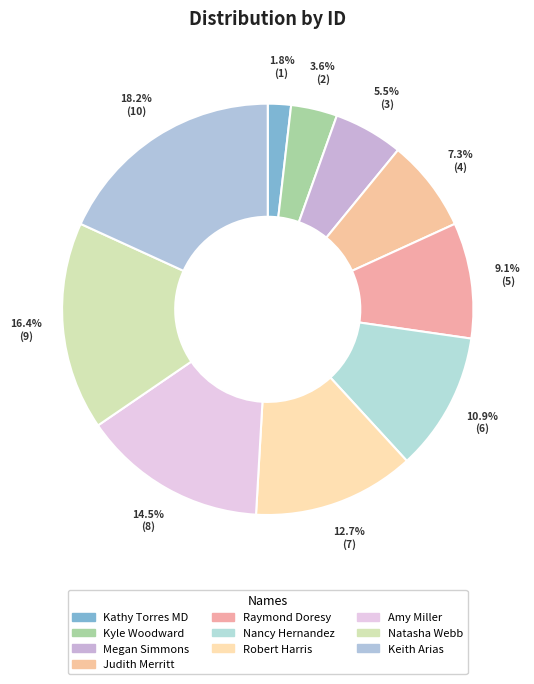

How many slices are in this pie chart?

10